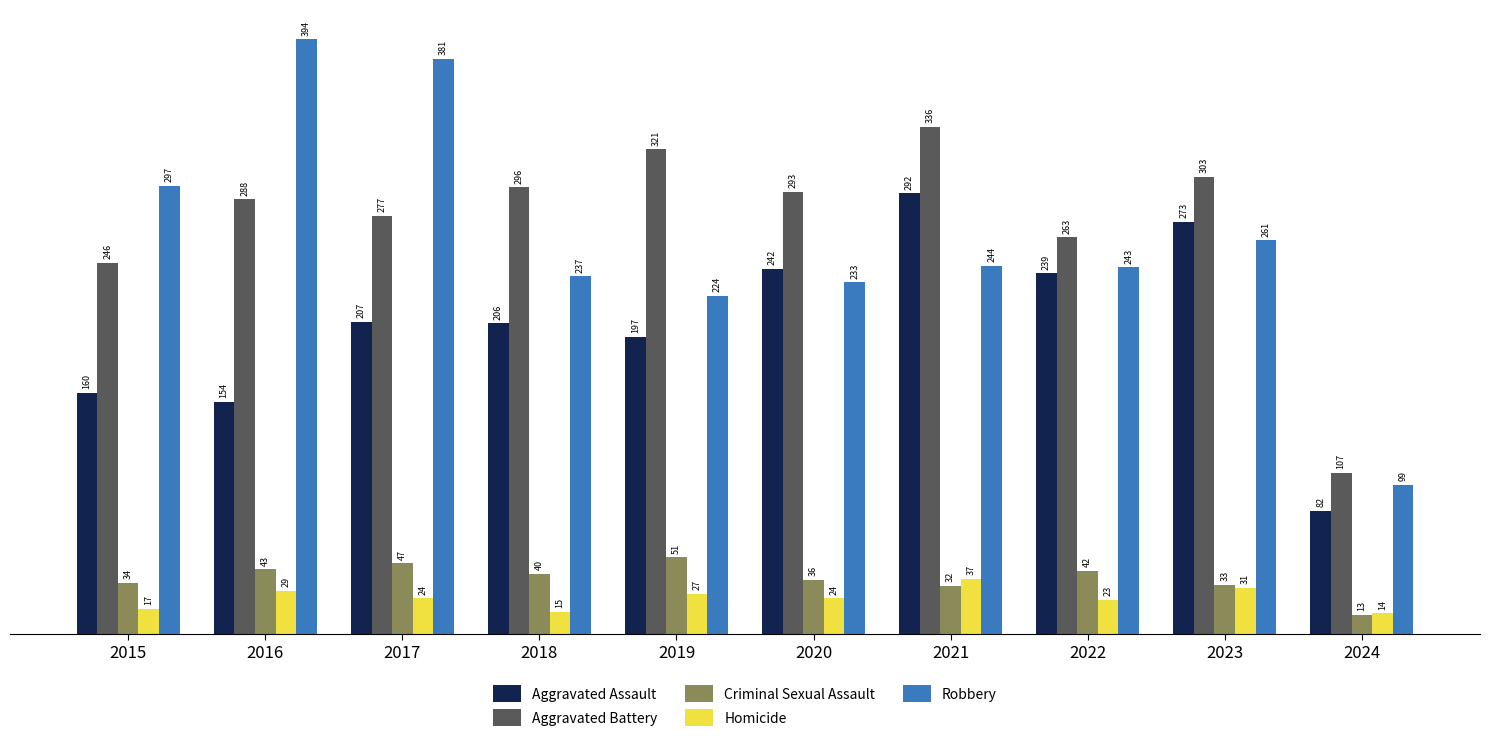

The value of Robbery at 2019 is 224. True or false?

True